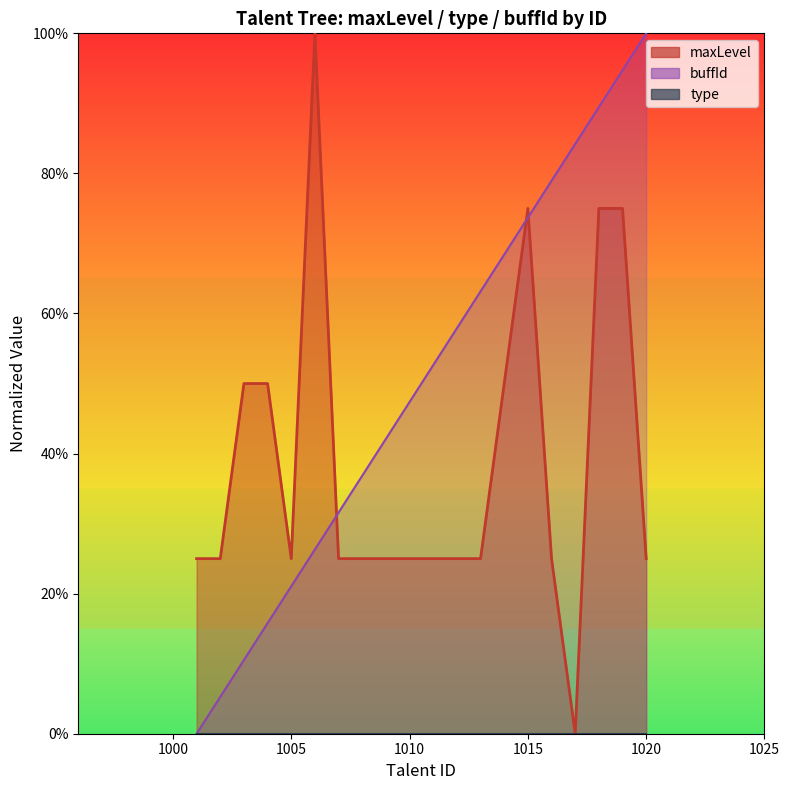

What is the sum of all maxLevel values?

775.0